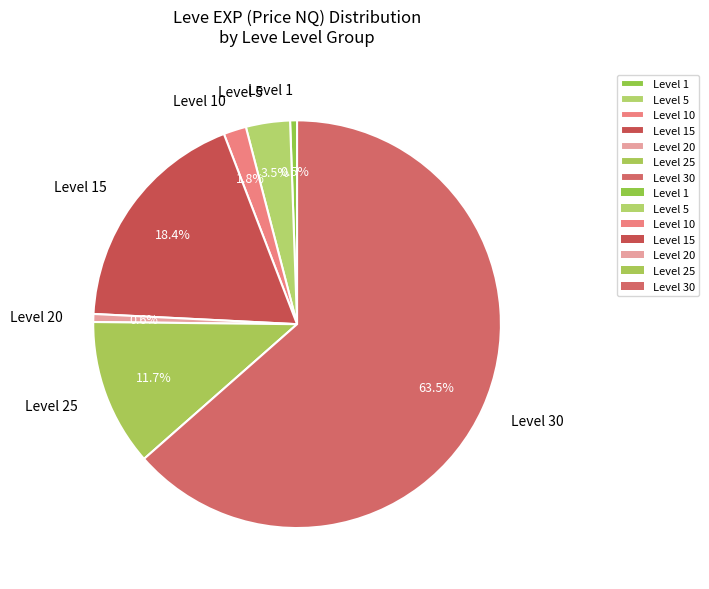

To the nearest percent, what is the difference between the largest and smallest slice percentages?

63%